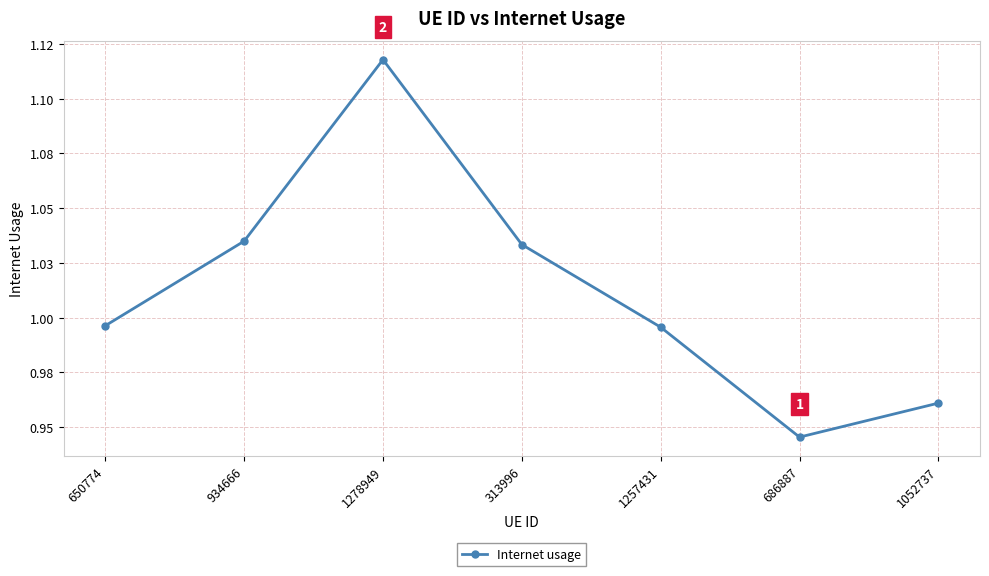

Is it true that the value at 686887 is 0.9?

True